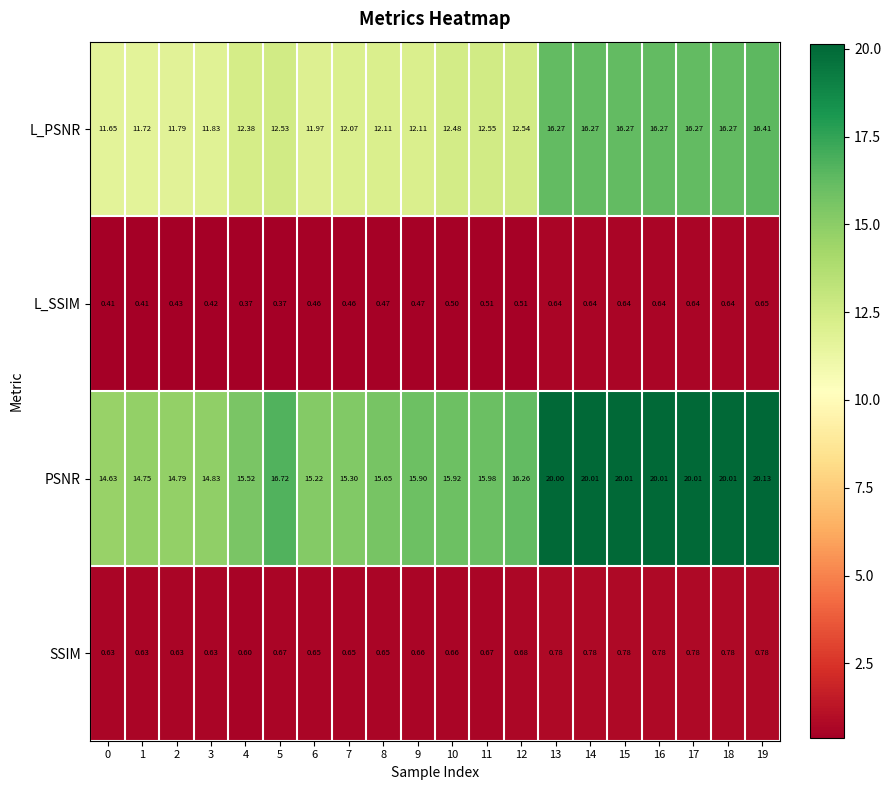

Which series has the largest total across all categories?

PSNR